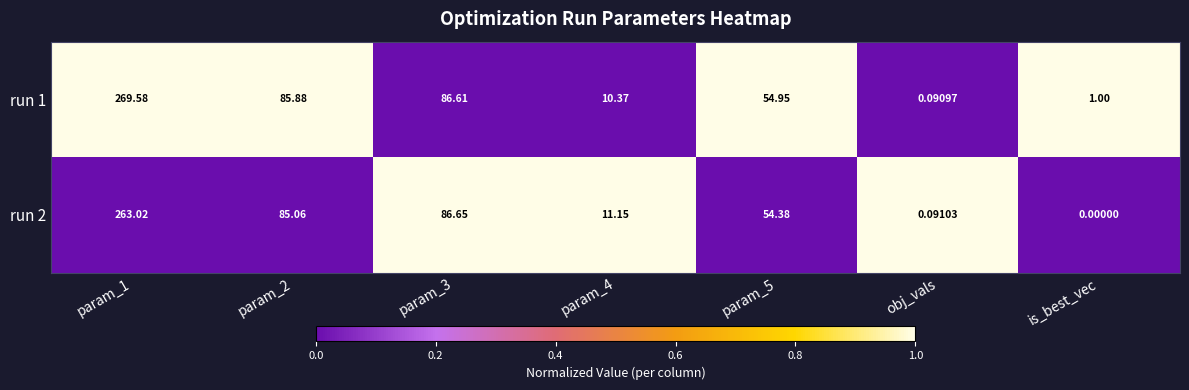

Is the value of run 2 at is_best_vec greater than the value of run 1 at param_4?

No